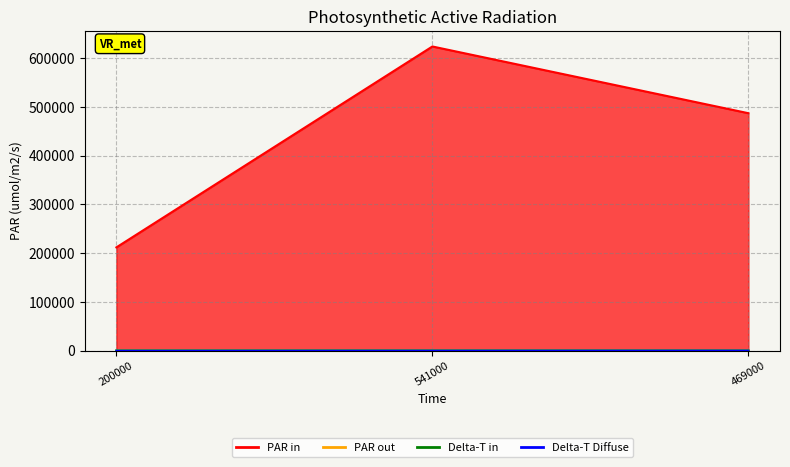

List the labels in order of PAR out line value, smallest first.

200000, 469000, 541000